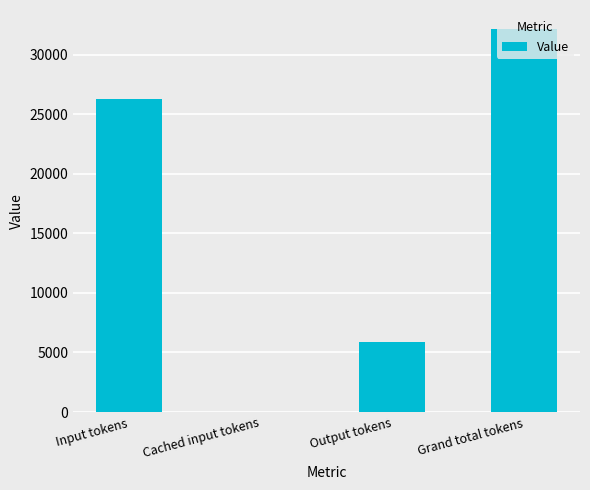

What is the maximum value shown in the chart?

32132